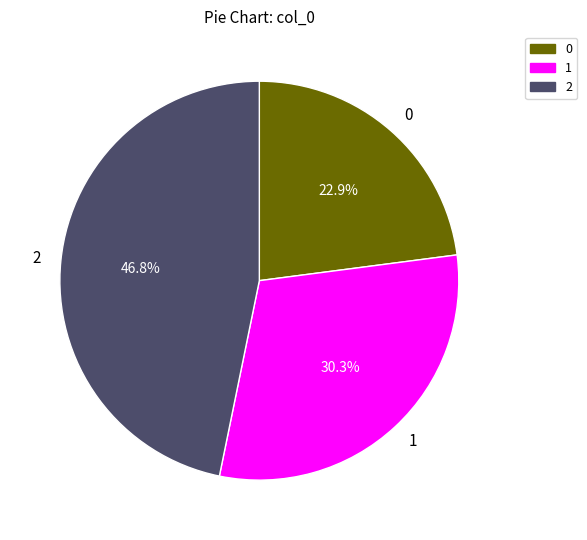

Does 2 represent more than half of the total?

No